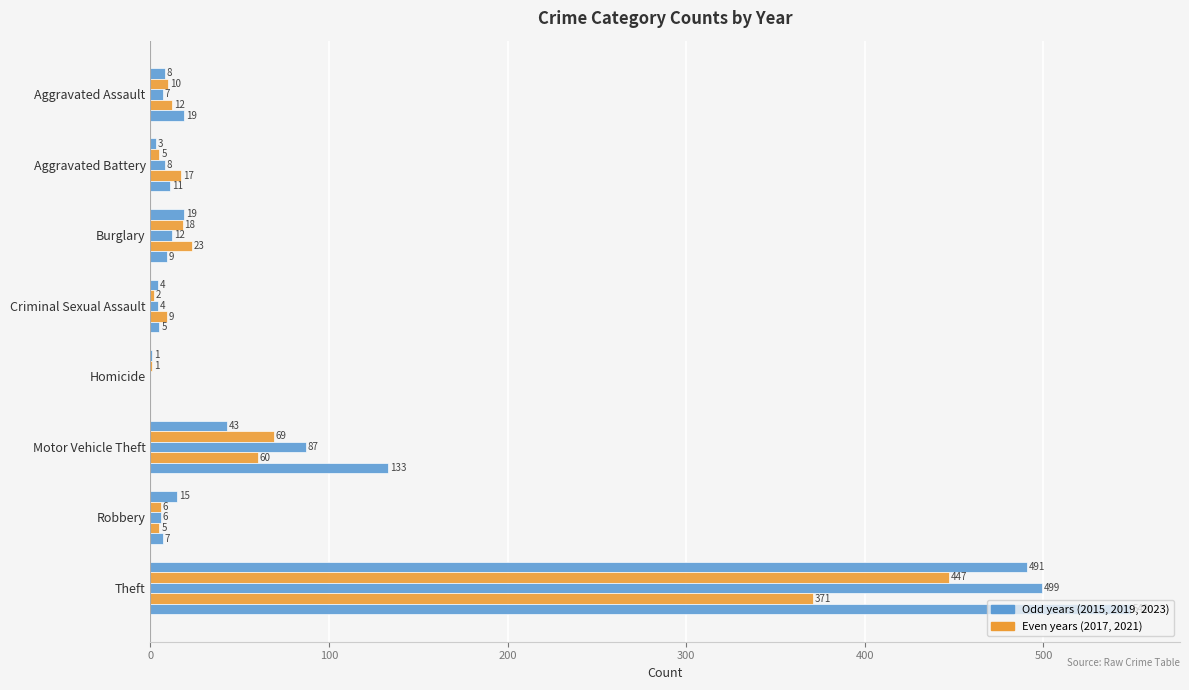

Reading left to right, transcribe all the data shown in this chart.

2015: Aggravated Assault=8	Aggravated Battery=3	Burglary=19	Criminal Sexual Assault=4	Homicide=1	Motor Vehicle Theft=43	Robbery=15	Theft=491
2017: Aggravated Assault=10	Aggravated Battery=5	Burglary=18	Criminal Sexual Assault=2	Homicide=1	Motor Vehicle Theft=69	Robbery=6	Theft=447
2019: Aggravated Assault=7	Aggravated Battery=8	Burglary=12	Criminal Sexual Assault=4	Homicide=0	Motor Vehicle Theft=87	Robbery=6	Theft=499
2021: Aggravated Assault=12	Aggravated Battery=17	Burglary=23	Criminal Sexual Assault=9	Homicide=0	Motor Vehicle Theft=60	Robbery=5	Theft=371
2023: Aggravated Assault=19	Aggravated Battery=11	Burglary=9	Criminal Sexual Assault=5	Homicide=0	Motor Vehicle Theft=133	Robbery=7	Theft=549